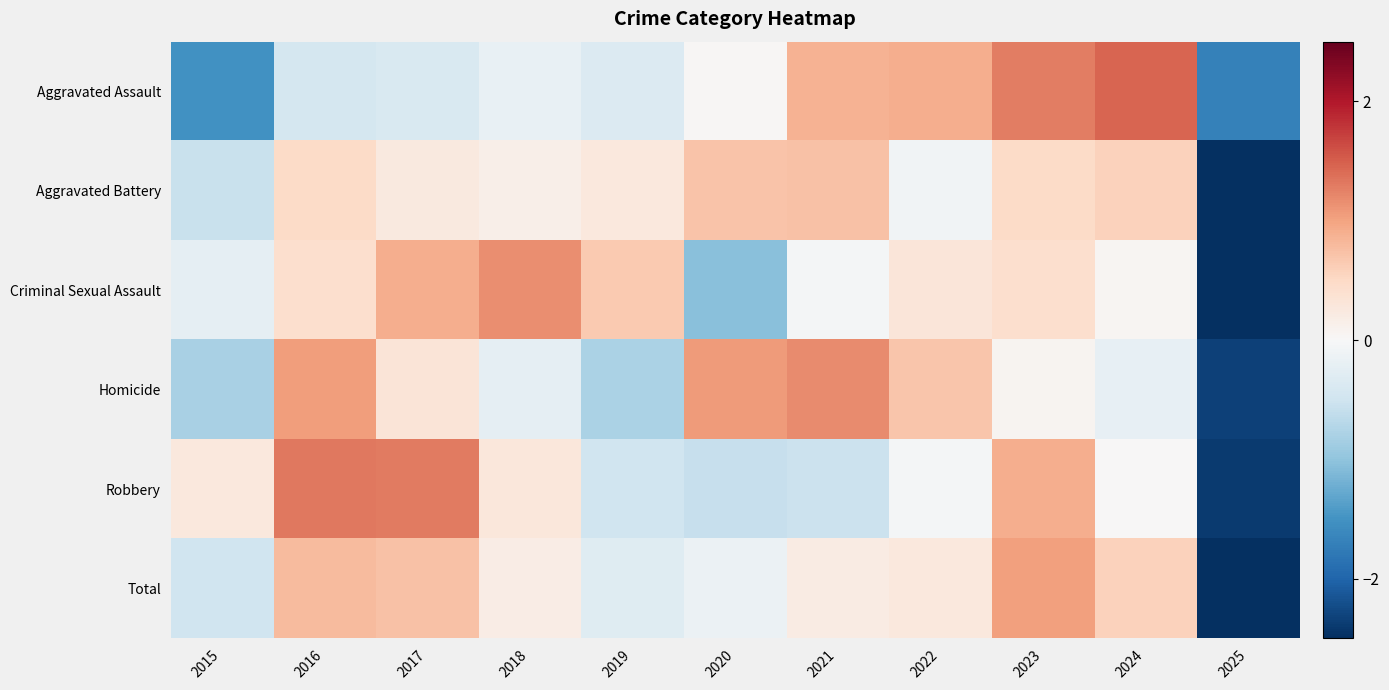

Rank the series by their maximum value, from highest to lowest.

Aggravated Assault, Robbery, Homicide, Criminal Sexual Assault, Total, Aggravated Battery